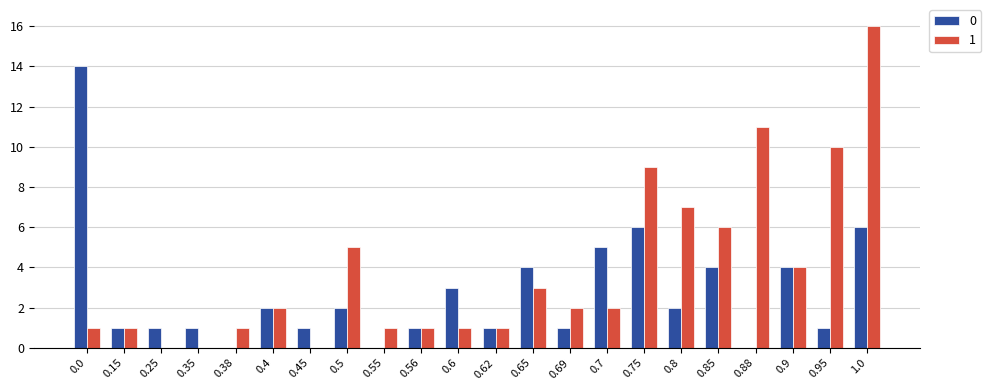

Is the value of 1 at 0.6 greater than the value of 0 at 0.5?

No